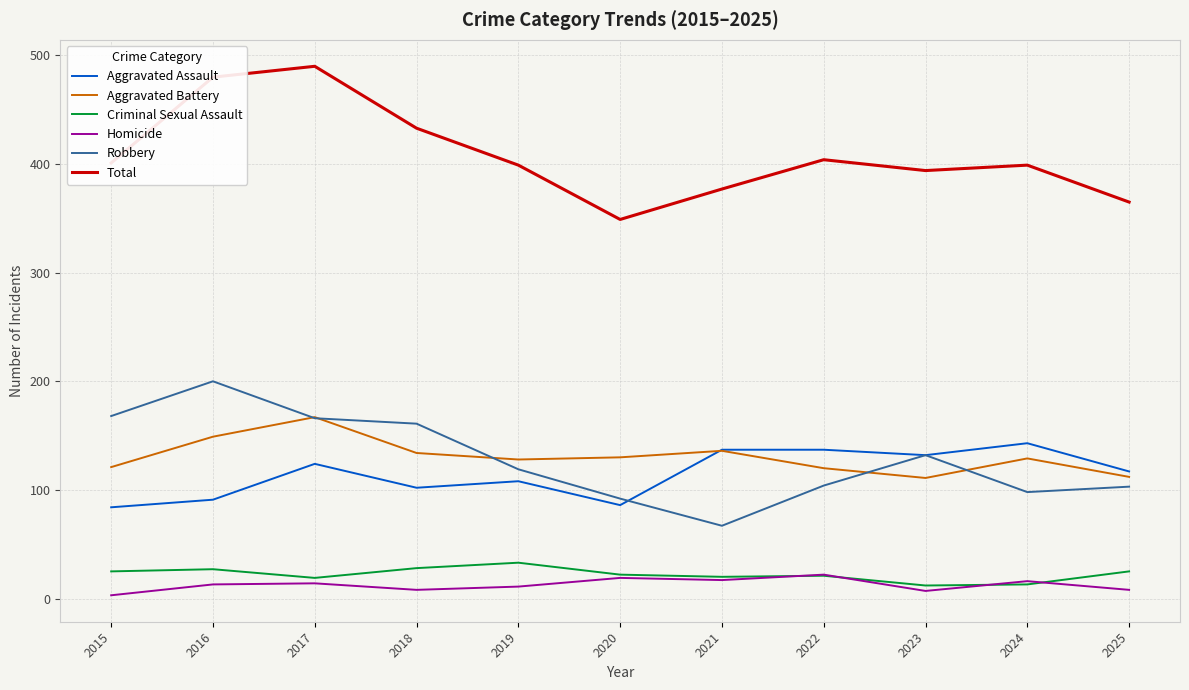

What is the minimum value for Aggravated Assault?

84